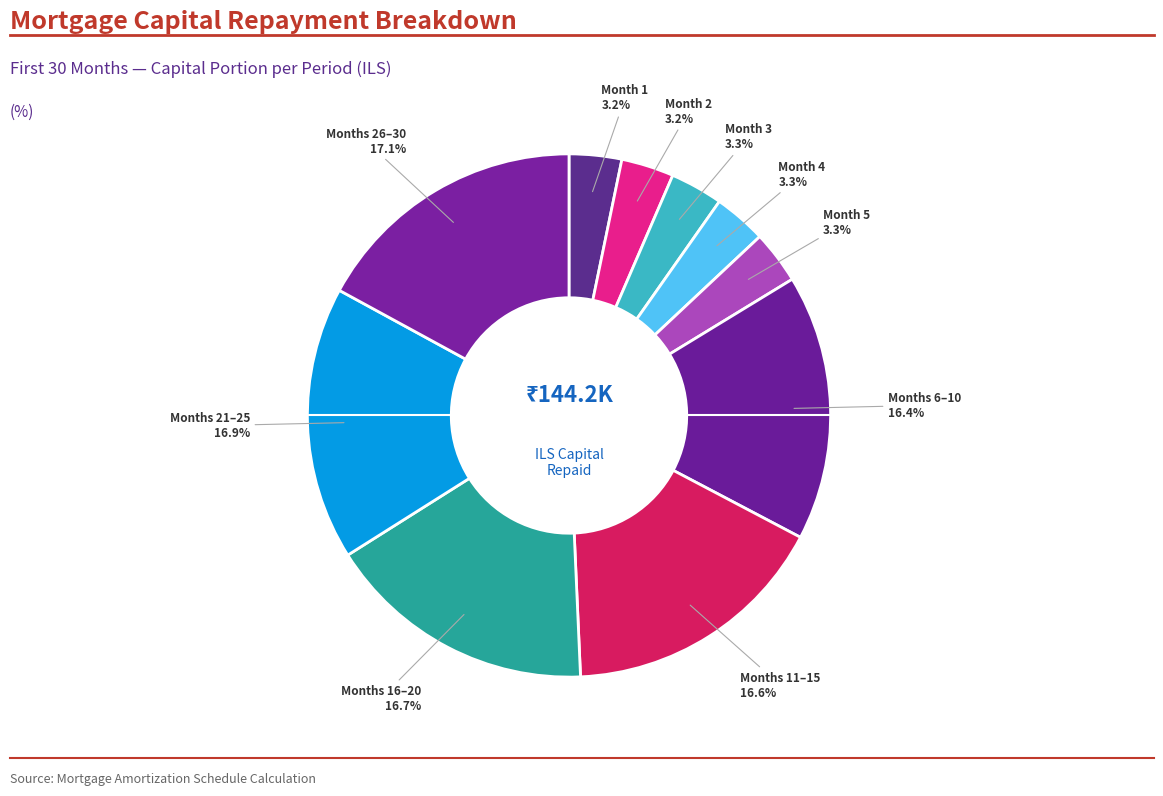

Count the number of slices in the pie.

10